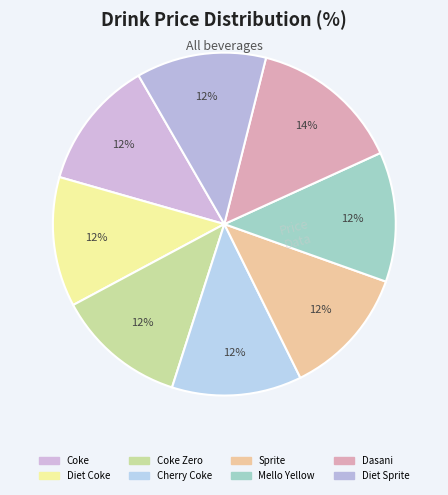

Which category has the biggest portion of the pie?

Dasani